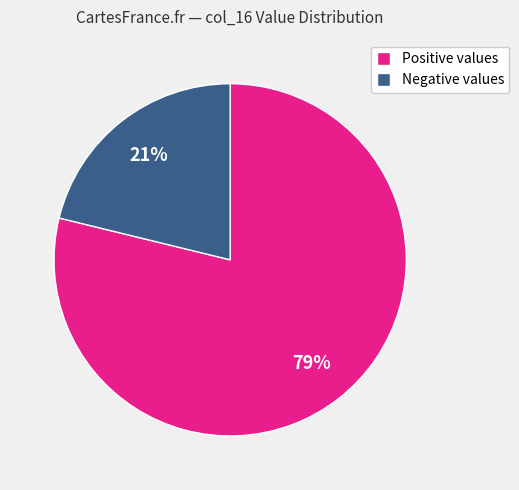

Approximately how many times larger is the value at Negative values compared to Positive values?

0.3